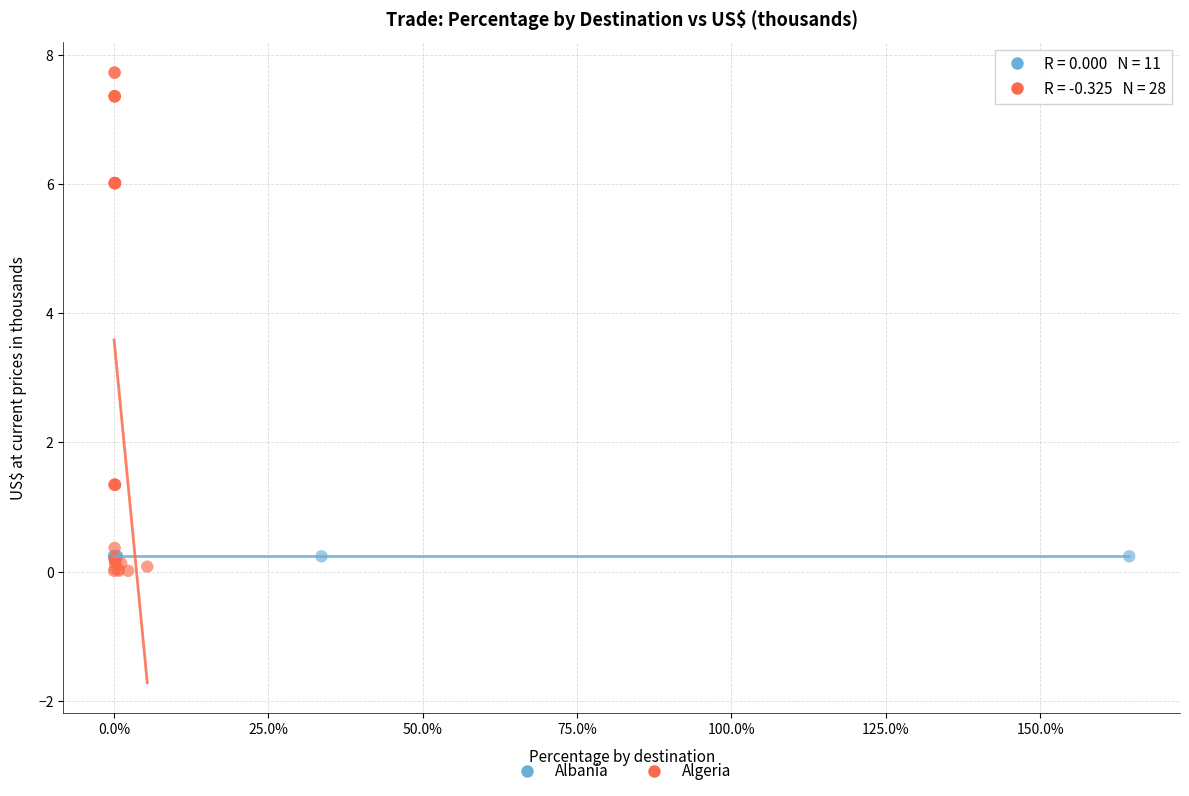

Which series reaches the maximum Y coordinate?

Algeria